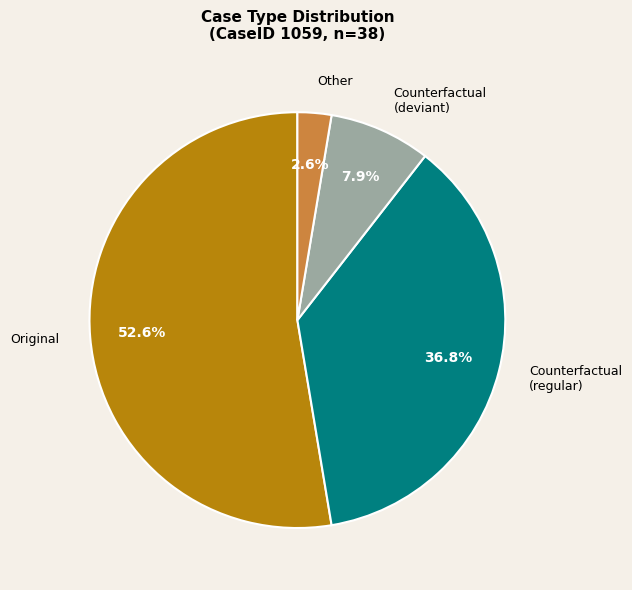

Rank the categories by value from highest to lowest.

Original, Counterfactual (regular), Counterfactual (deviant), Other